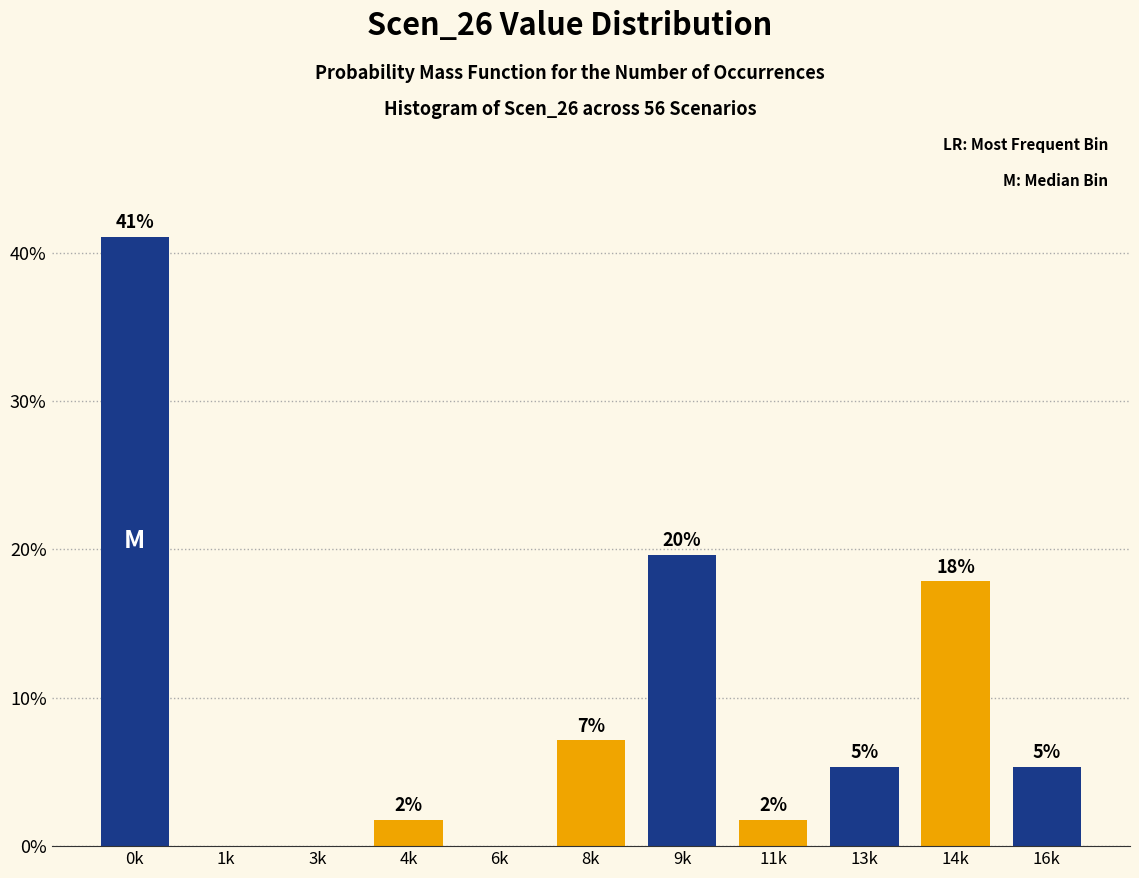

Are the bars horizontal?

No